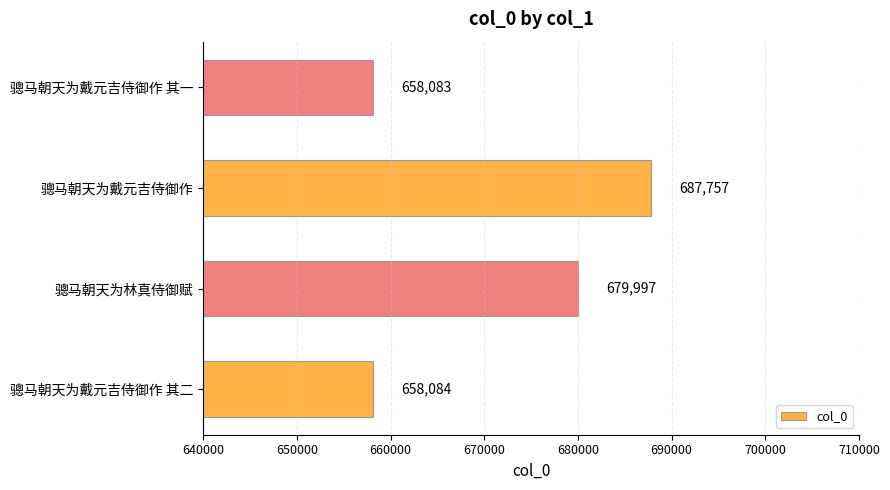

How many values are below 679997?

2